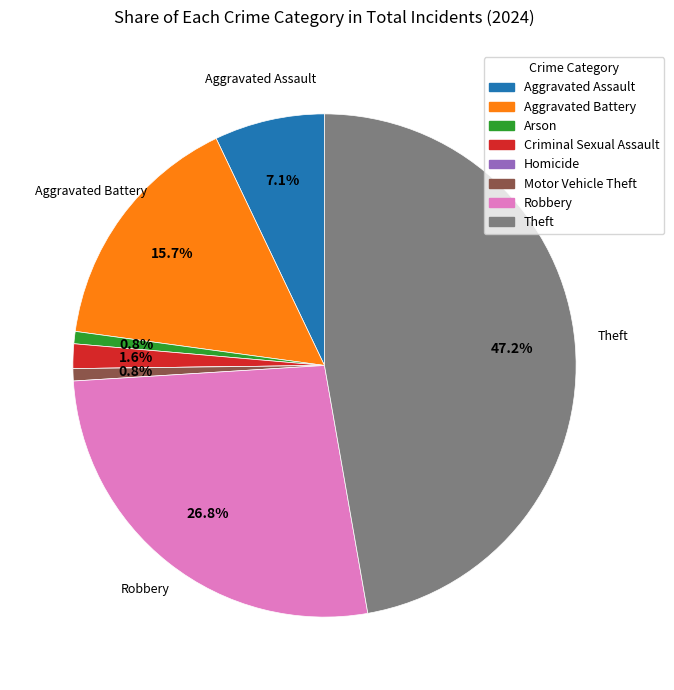

What is the largest slice in the pie chart?

Theft